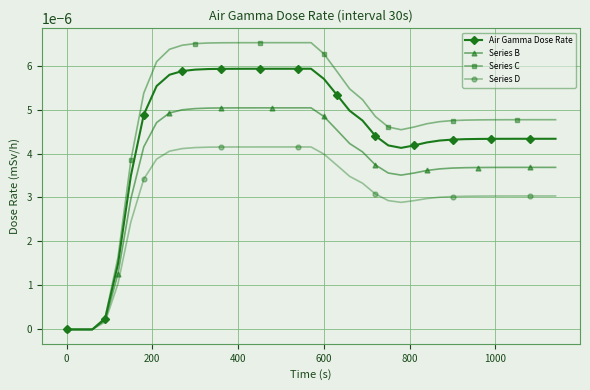

List the series in order of their overall mean, highest first.

Series C, Air Gamma Dose Rate, Series B, Series D